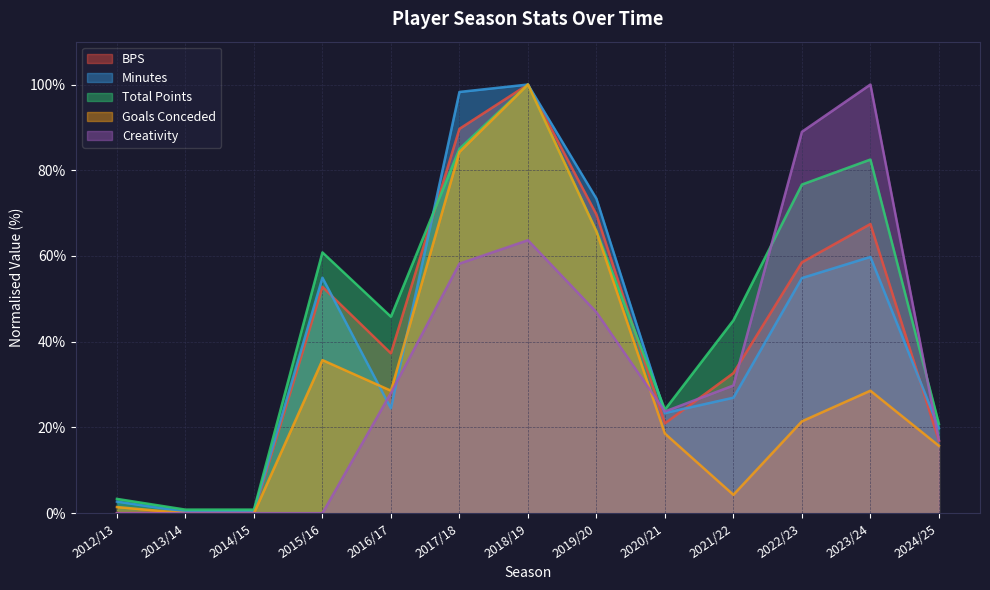

What is the value of the total_points point at the 1st from the left?

3.3